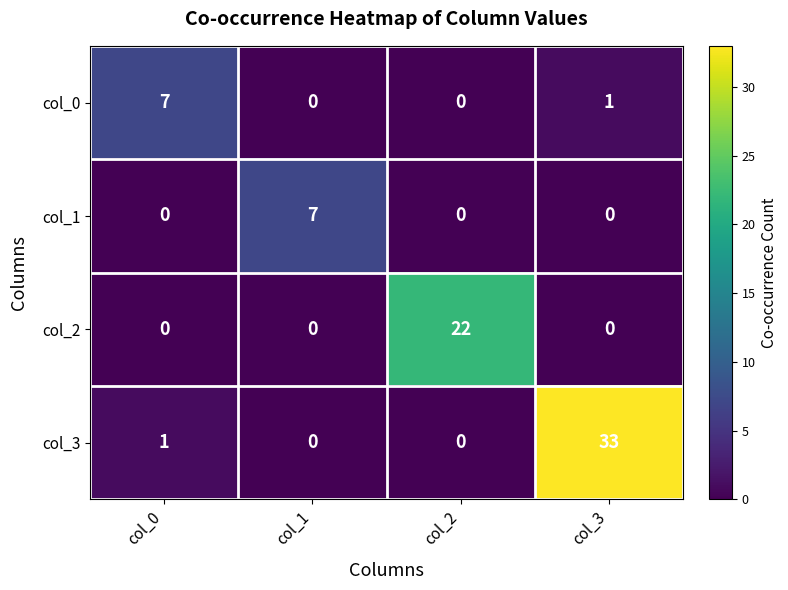

What is the difference between the maximum and minimum values in the col_1 series?

7